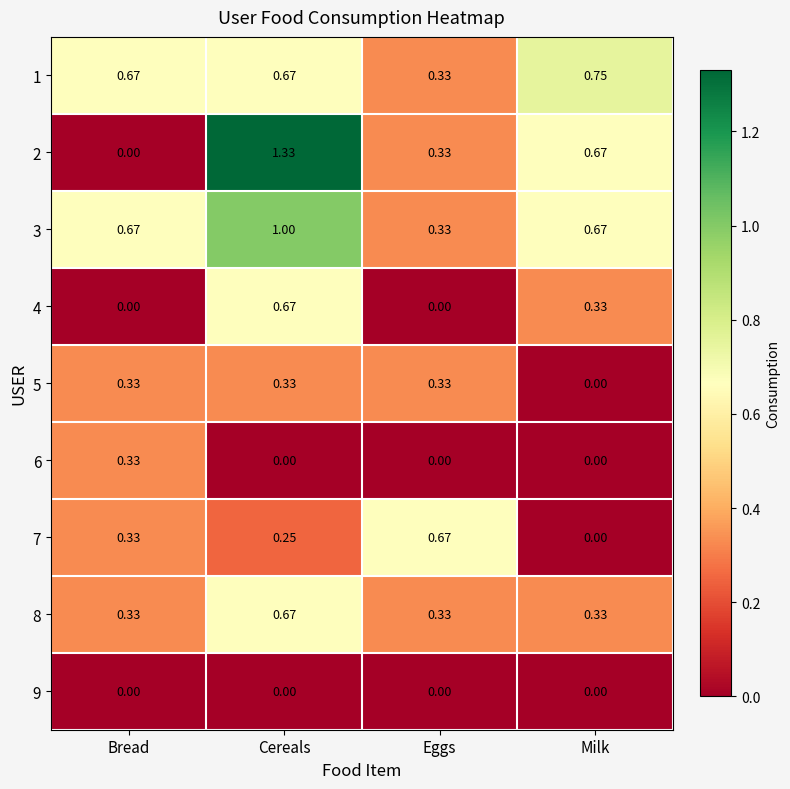

Count the number of data series in this chart.

9